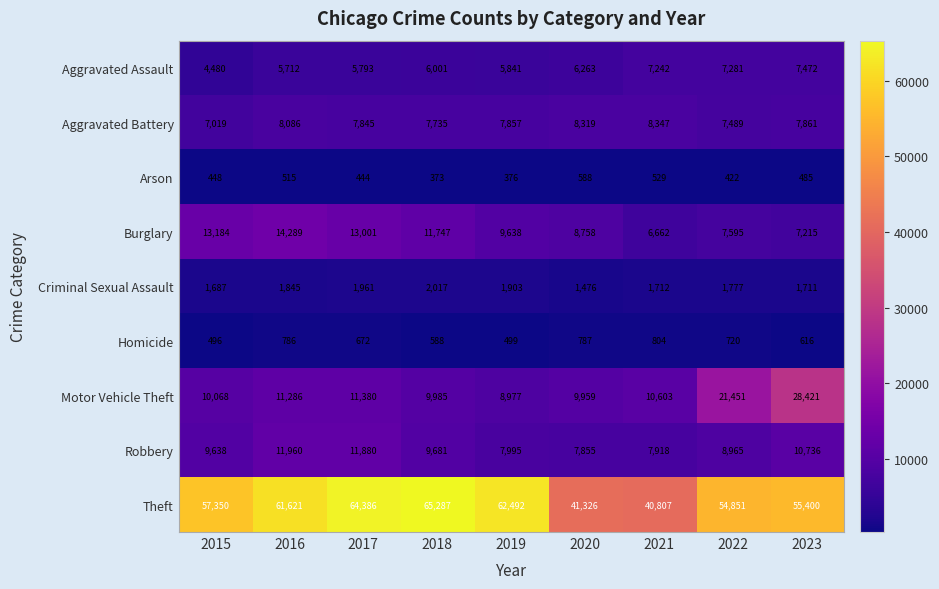

Which label corresponds to the largest value in the chart?

2018